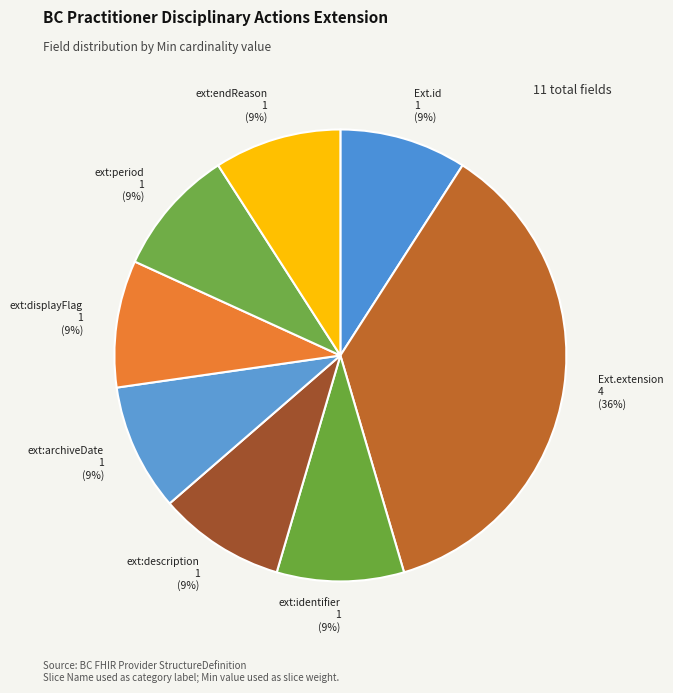

How many slices are in this pie chart?

8